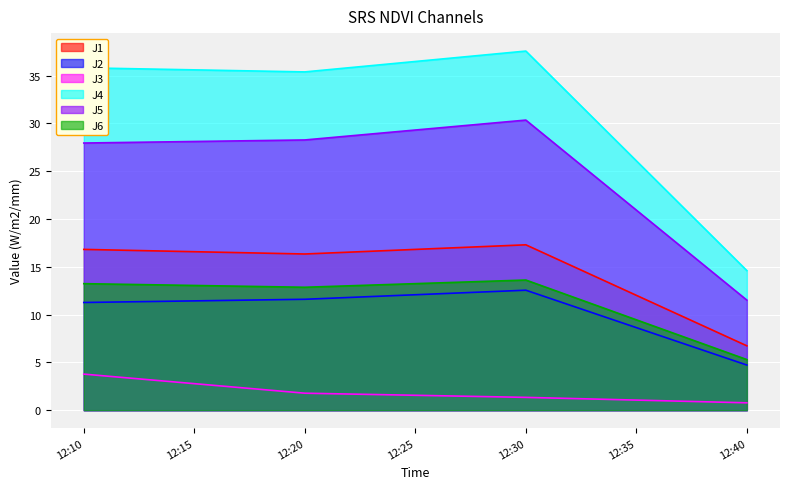

At which label does J3 first exceed 1?

12:10